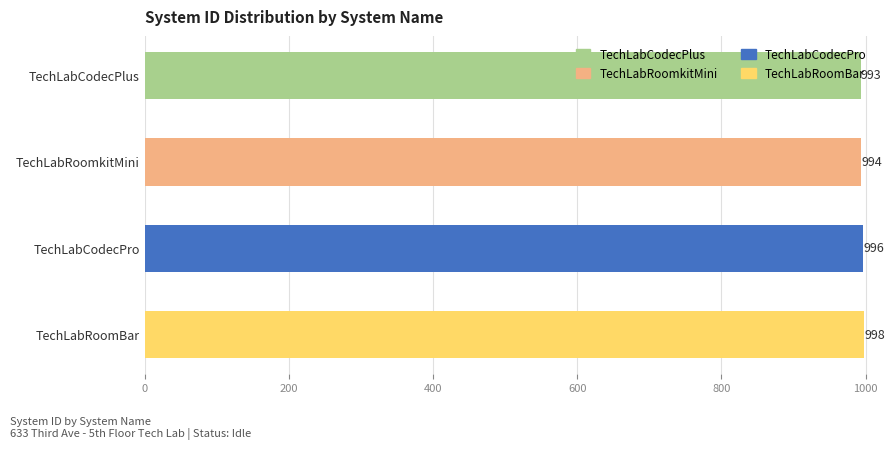

Rank the categories by value from highest to lowest.

TechLabRoomBar, TechLabCodecPro, TechLabRoomkitMini, TechLabCodecPlus